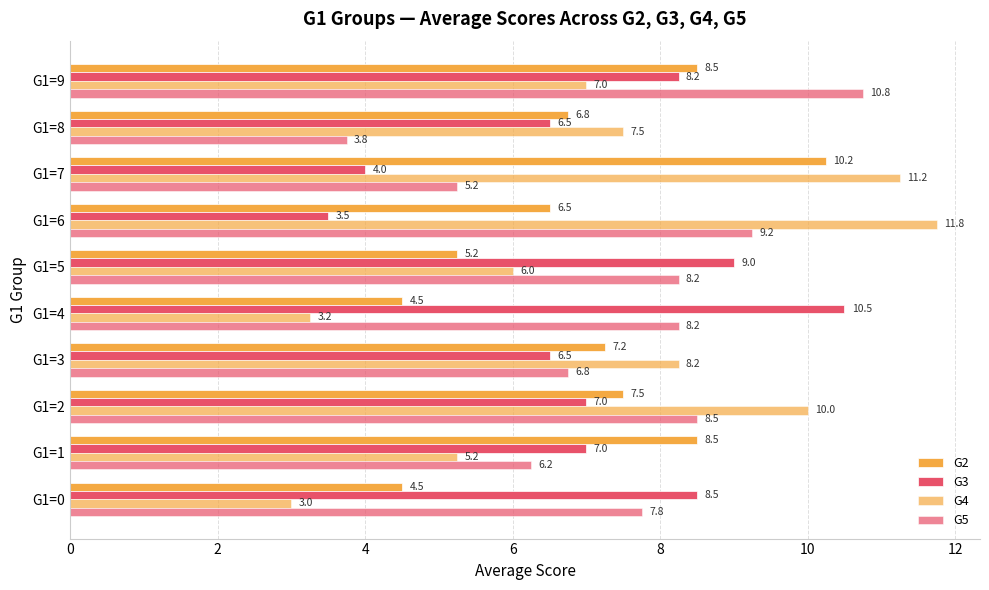

How many series are shown in this chart?

4